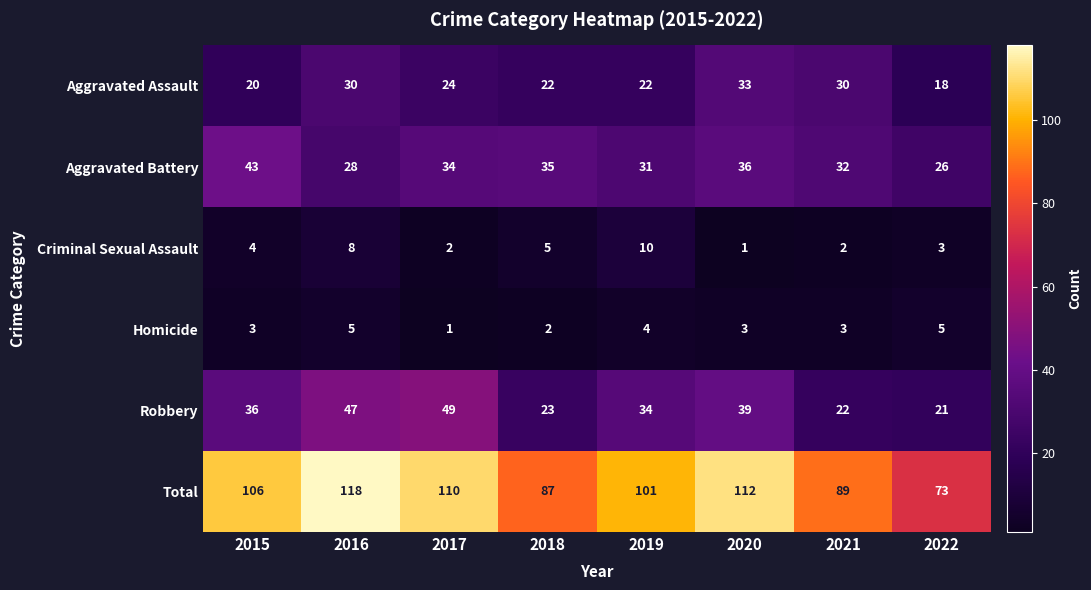

Count the Criminal Sexual Assault values in the range 2 to 8.

6